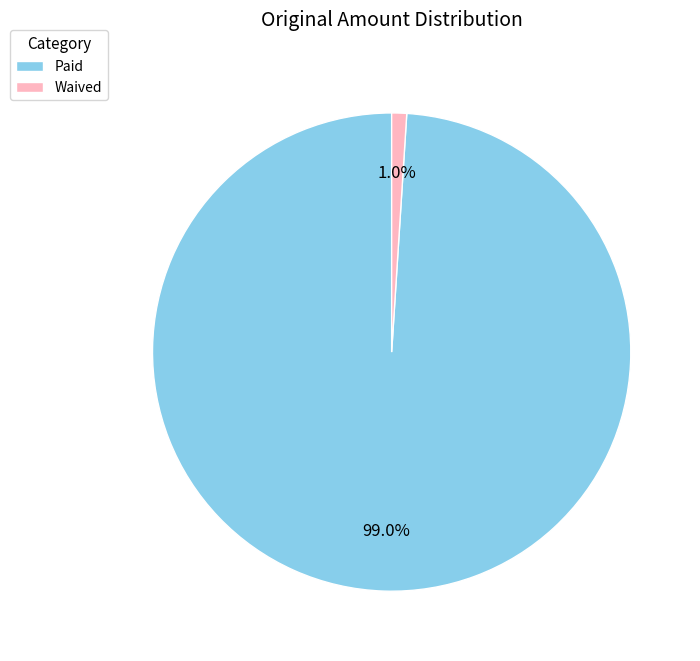

To the nearest percent, what is the difference between the largest and smallest slice percentages?

98%